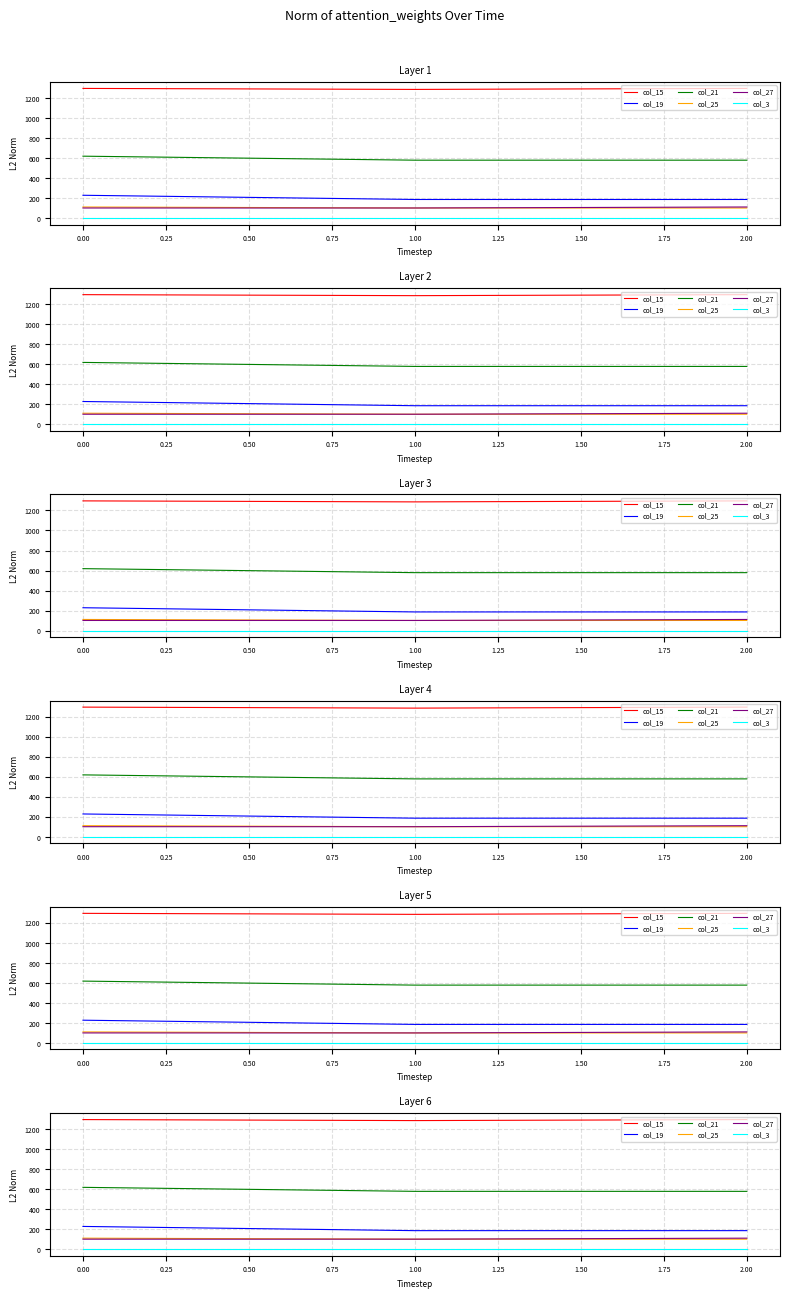

What is the smallest value displayed?

1.5